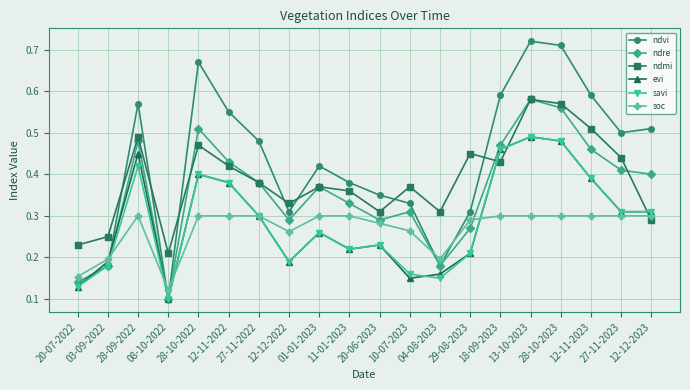

Between 27-11-2022 and 20-06-2023, which series saw the biggest shift?

ndvi